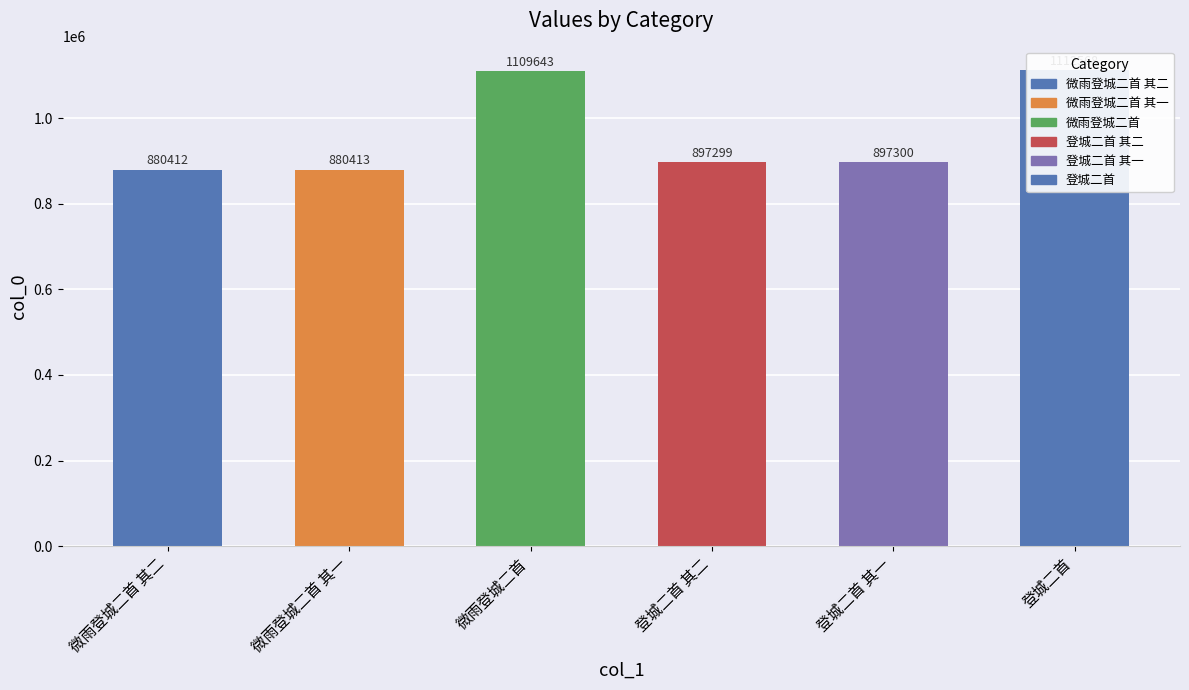

What is the label of the 4th bar from the right?

微雨登城二首